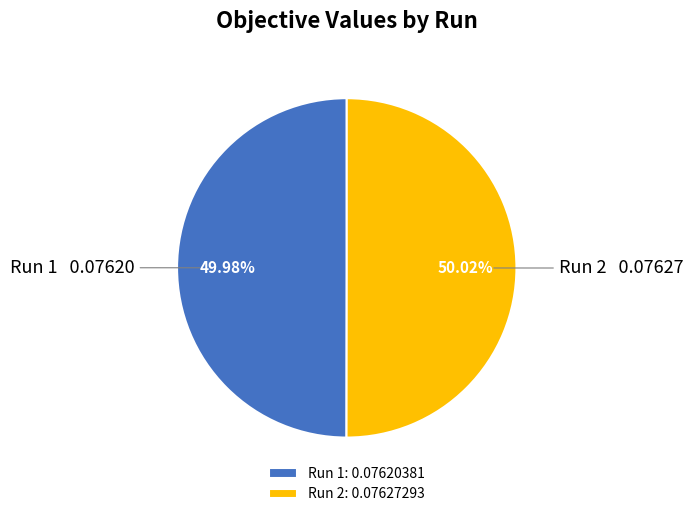

To the nearest percent, what is the average slice percentage?

50%